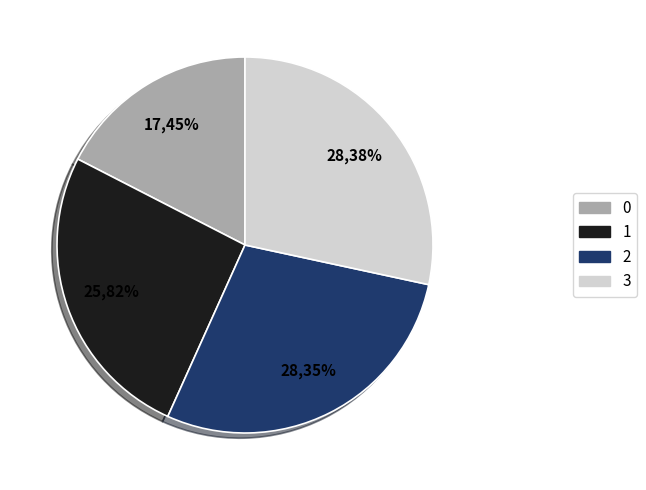

Is it true that 1 is 15% of the pie?

False